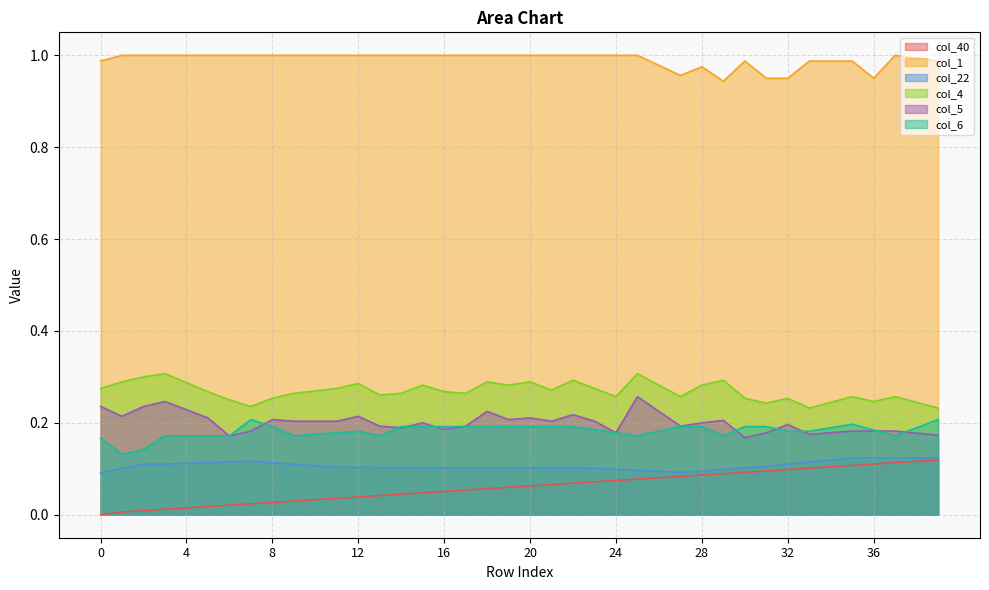

Which series has the widest spread of values?

col_40